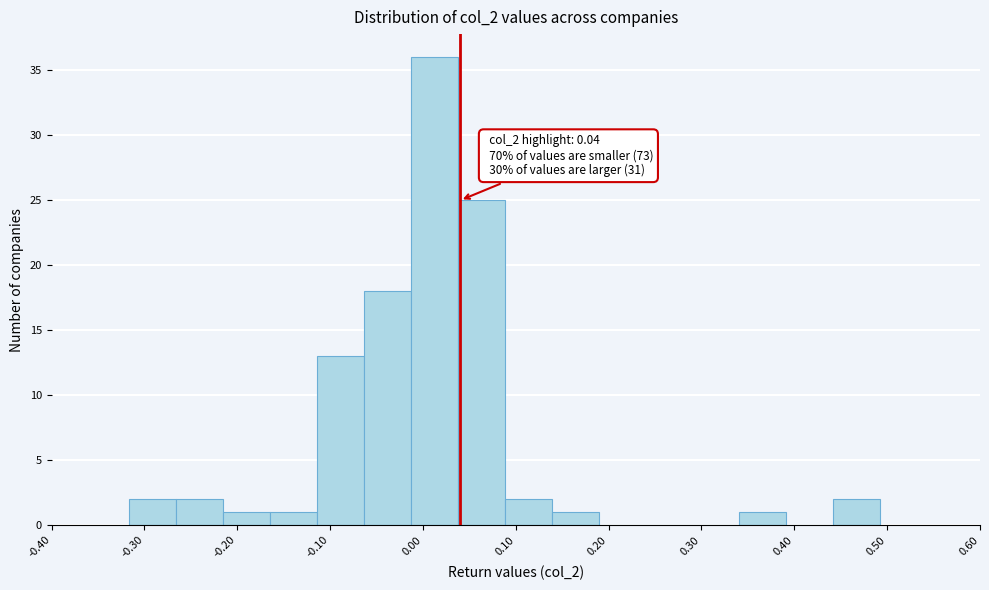

Which range on the x-axis has the tallest bar?

-0.01 to 0.04